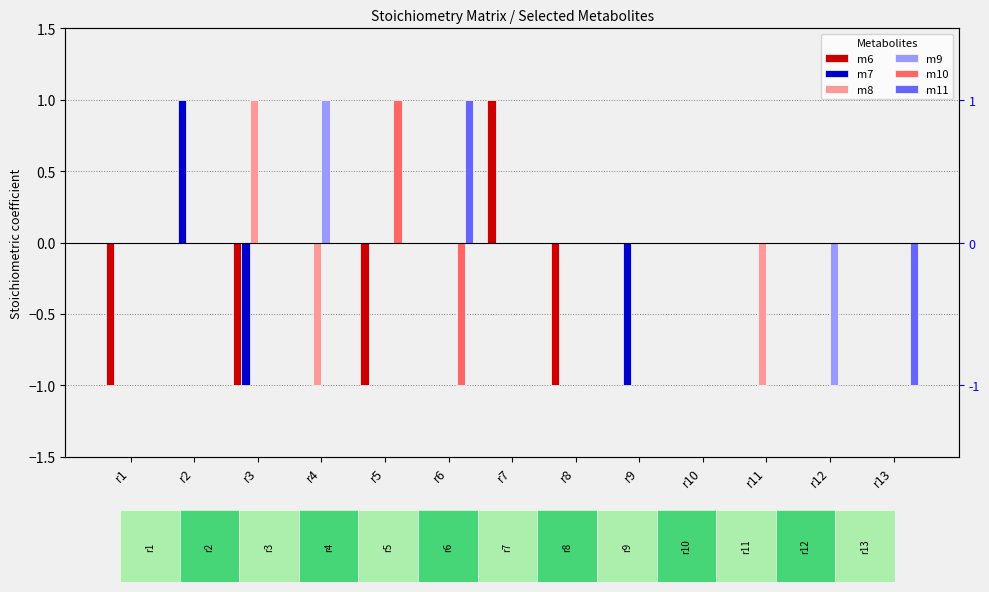

Are the bars grouped side by side (vs. stacked)?

Yes